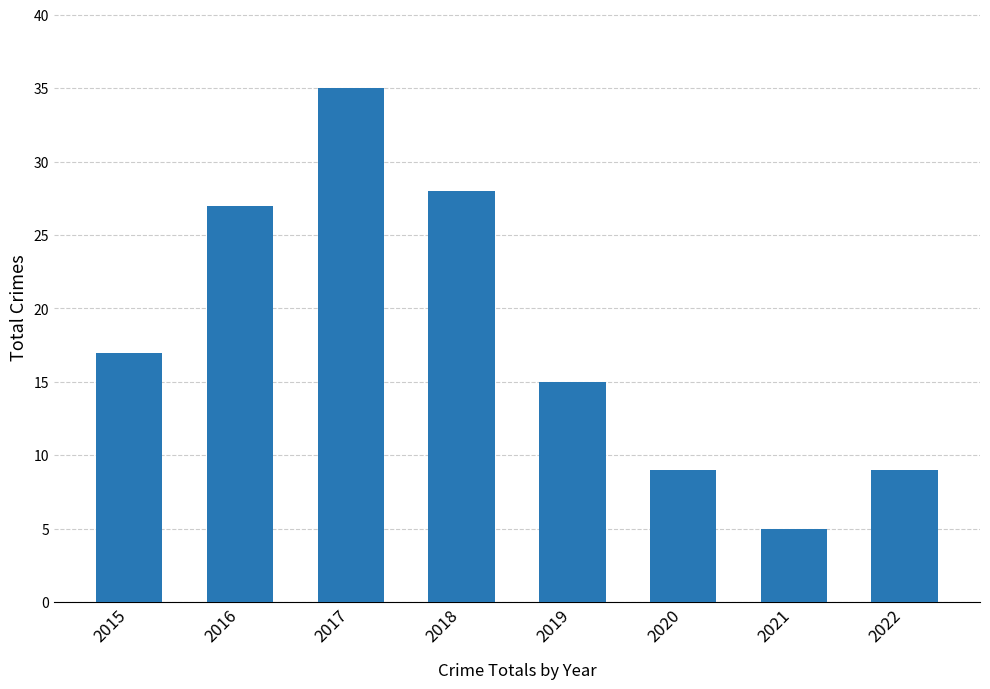

How many data points does each series have?

8